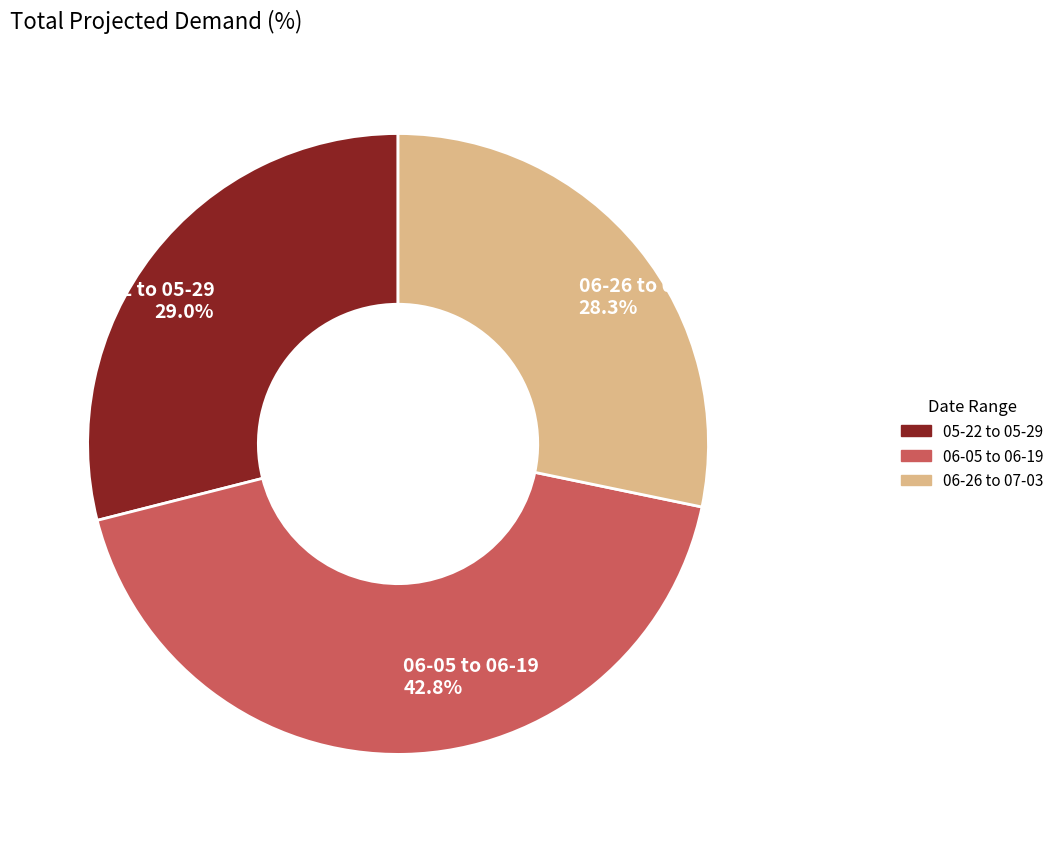

Approximately how many times larger is the value at 05-22 to 05-29 compared to 06-26 to 07-03?

1.0